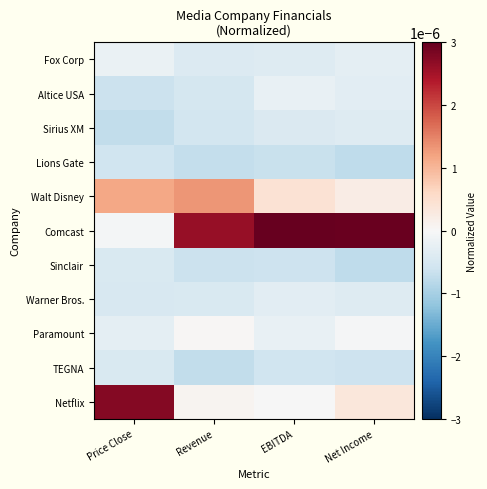

Between EBITDA and Price Close, which is larger?

Price Close